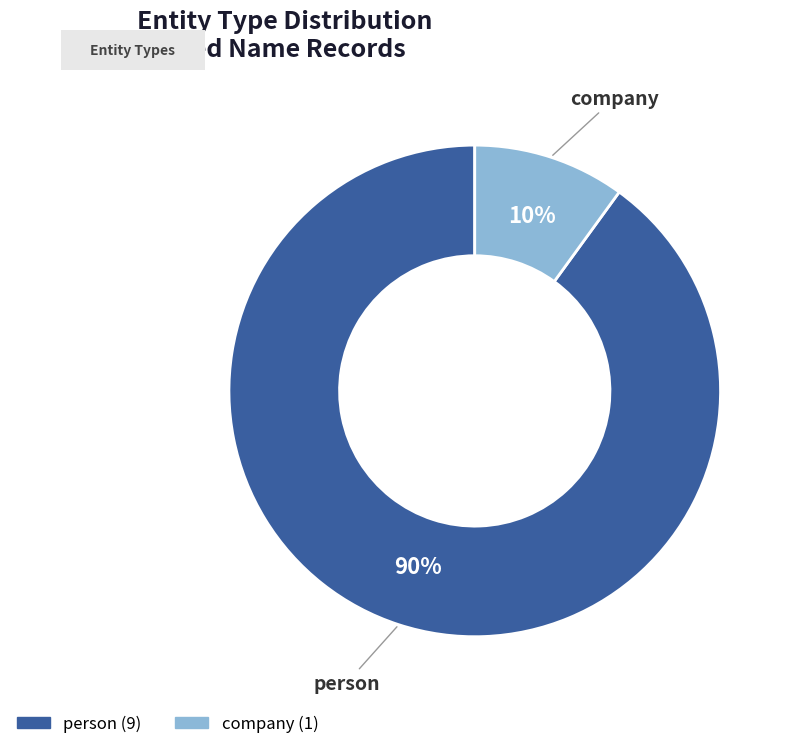

How many segments does this pie chart have?

2